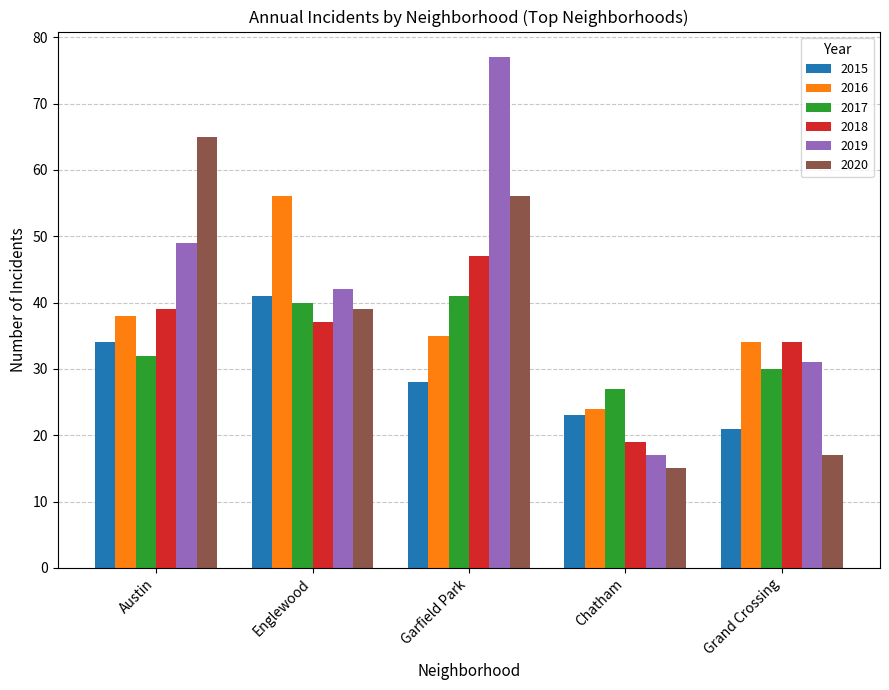

What value does the 2016 series have at Englewood?

56